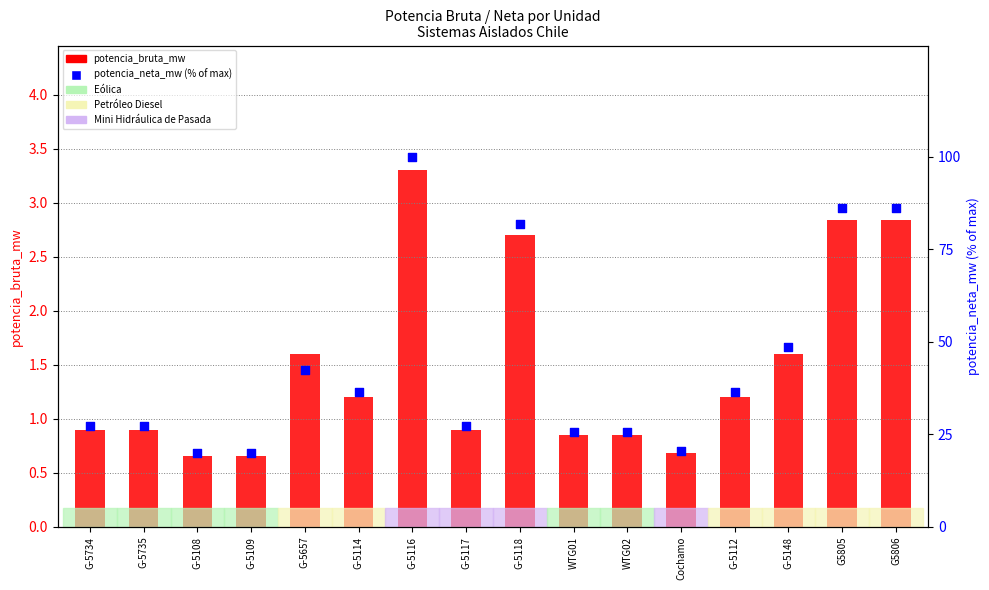

What is the total value across all series at WTG02?

26.6